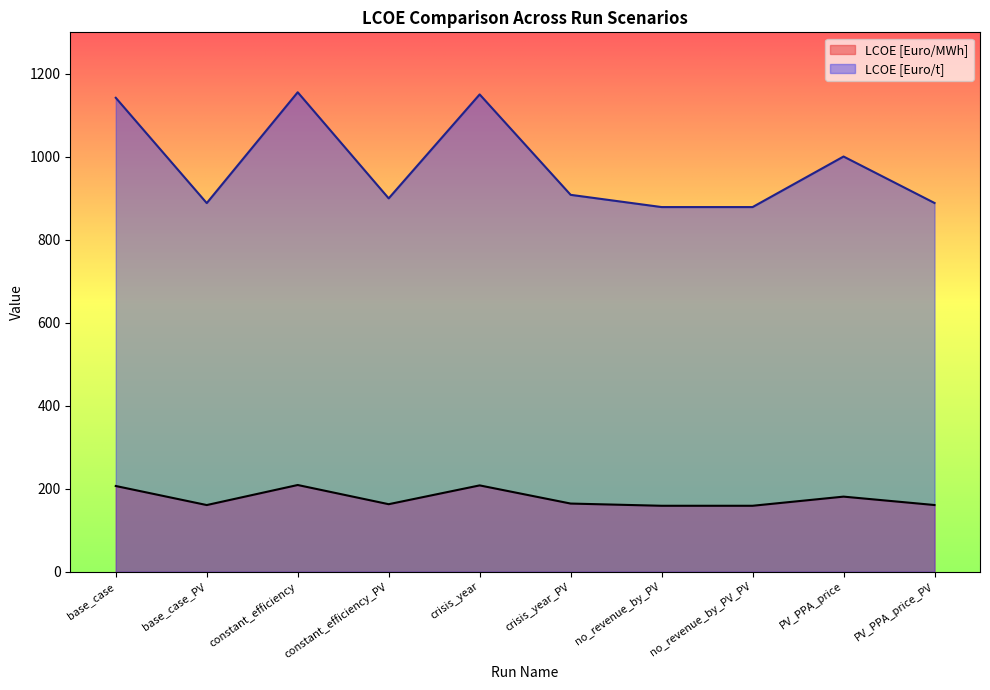

Reading left to right, what are all the values shown in this chart?

LCOE [Euro/MWh]: 206.6	160.7	209.0	162.8	208.1	164.3	159.0	159.0	181.0	160.8
LCOE [Euro/t]: 1142.3	888.5	1155.6	899.8	1150.4	908.4	878.9	878.9	1000.7	888.7